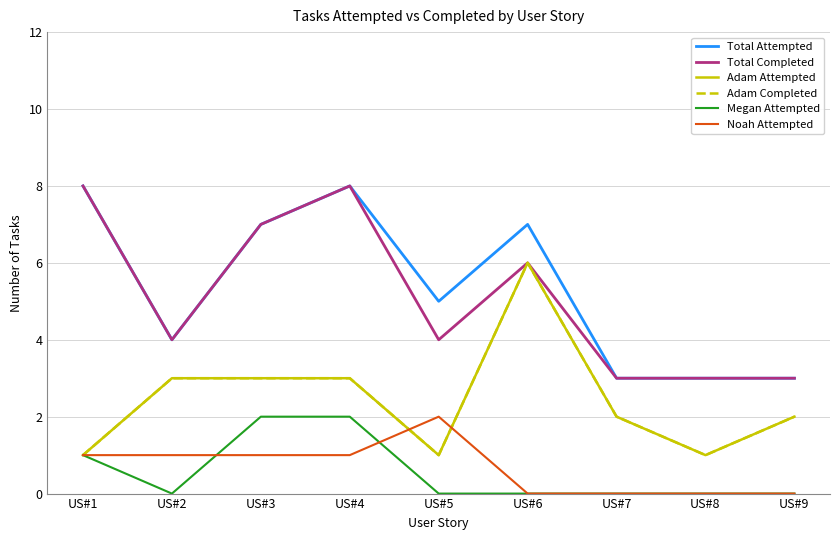

List the series in order of their peak value, highest first.

Total Attempted, Total Completed, Adam Attempted, Adam Completed, Megan Attempted, Noah Attempted